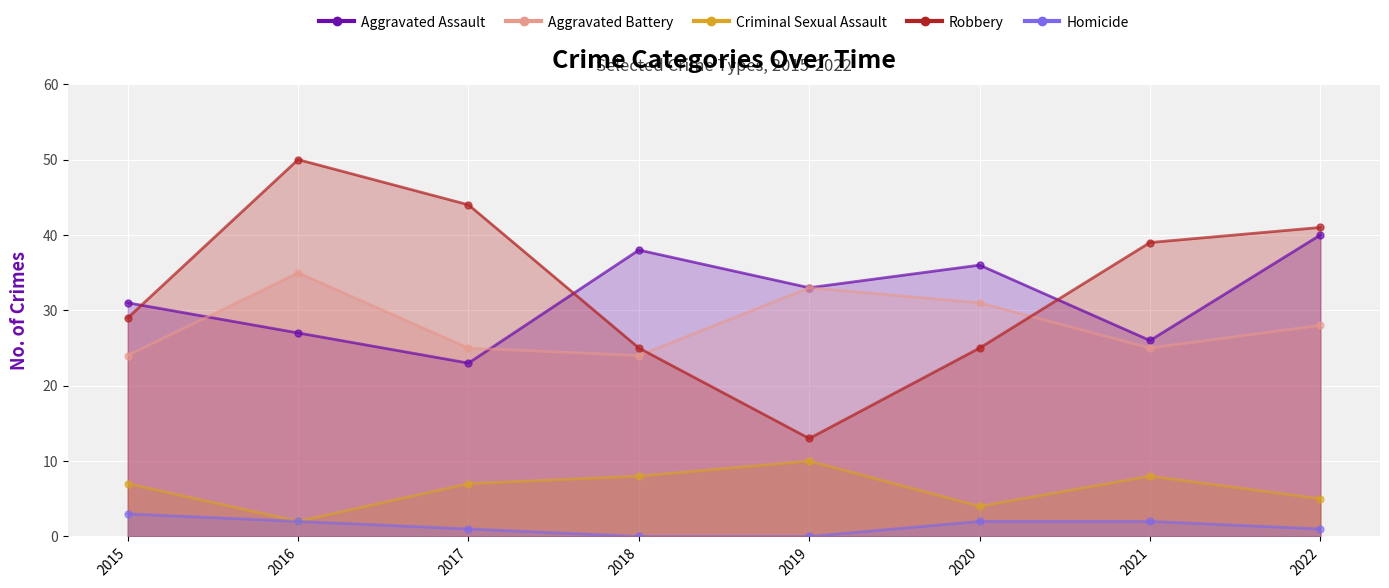

What is the total value across all series at 2018?

95